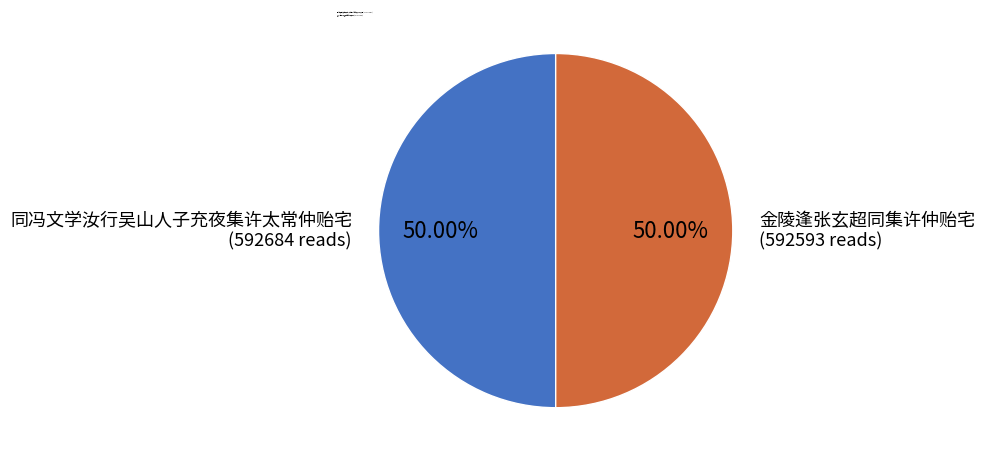

How many slices are in this pie chart?

2